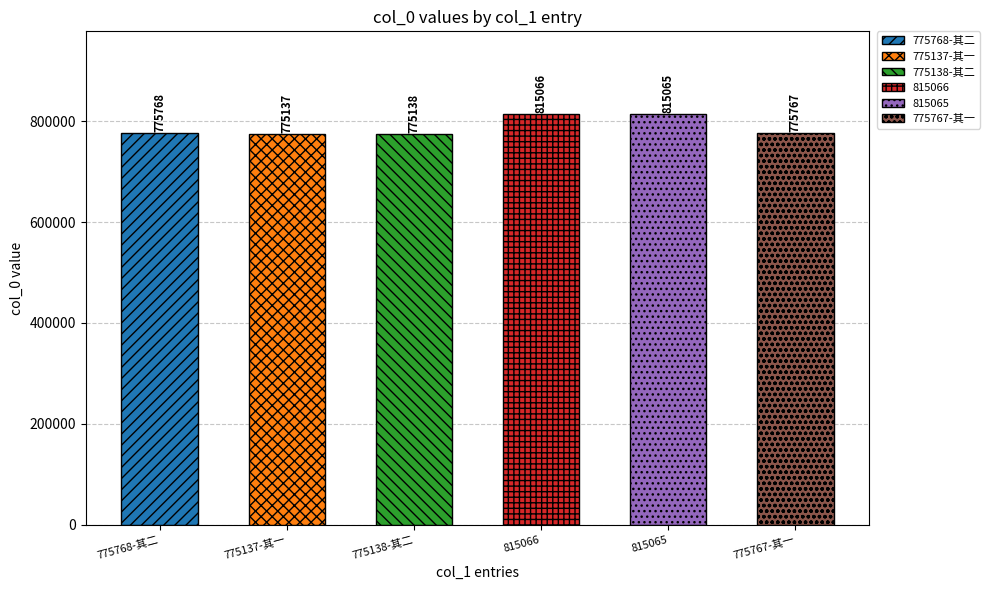

How many series are shown in this chart?

1